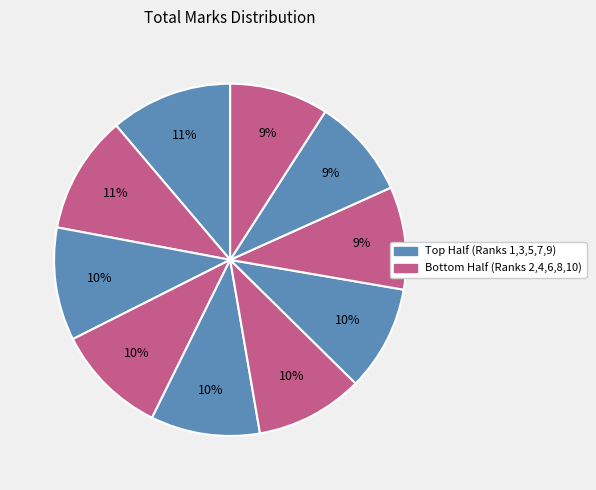

How many slices are in this pie chart?

10